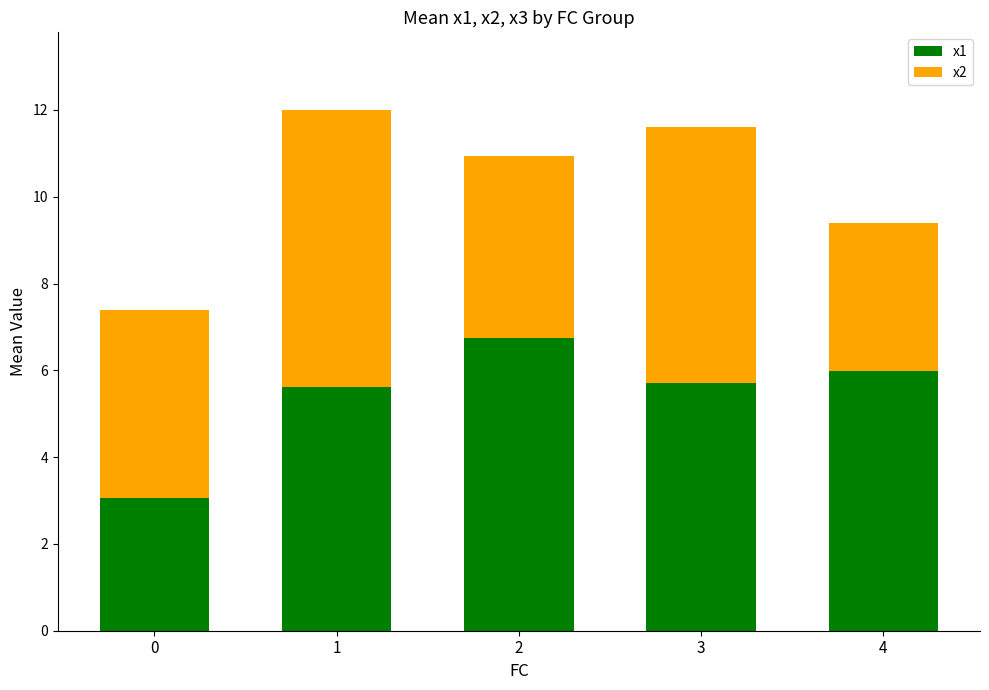

What is the total value across all series at 2?

10.9